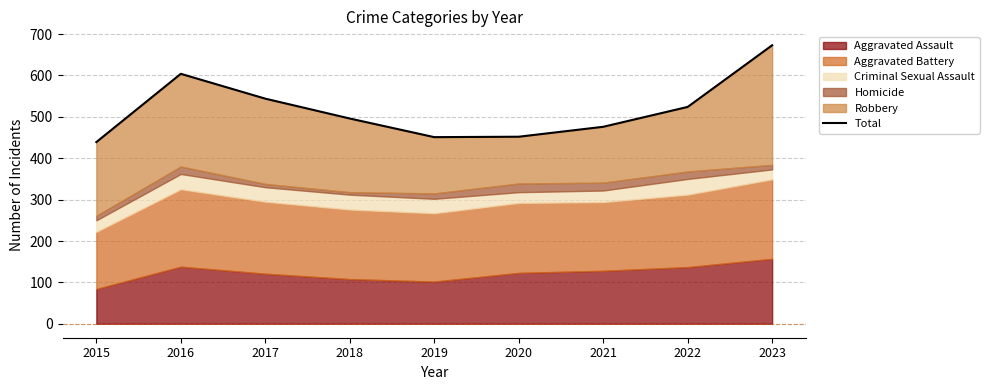

Reading left to right, transcribe all the data shown in this chart.

439	604	544	496	451	452	476	524	673